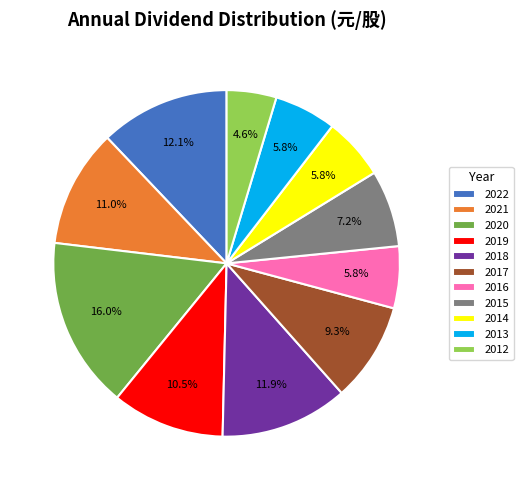

What percentage is the 2020 slice, to the nearest percent?

16%